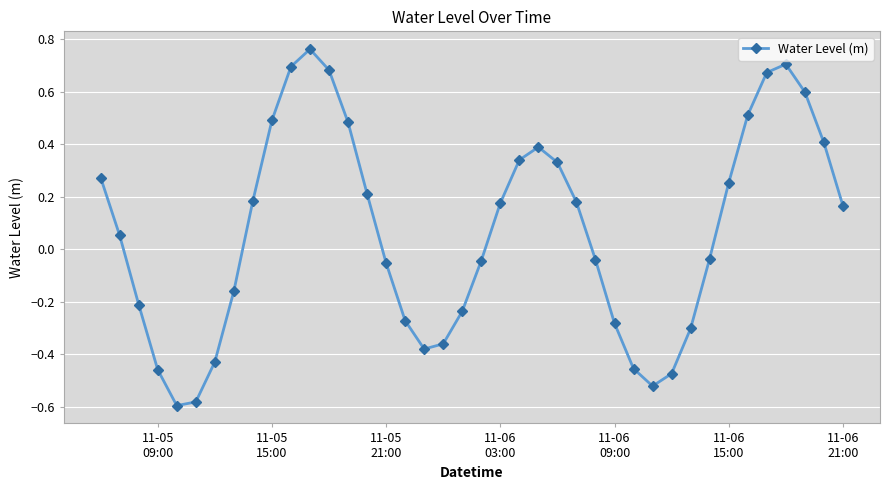

What is the value of the 39th point from the left?

0.4